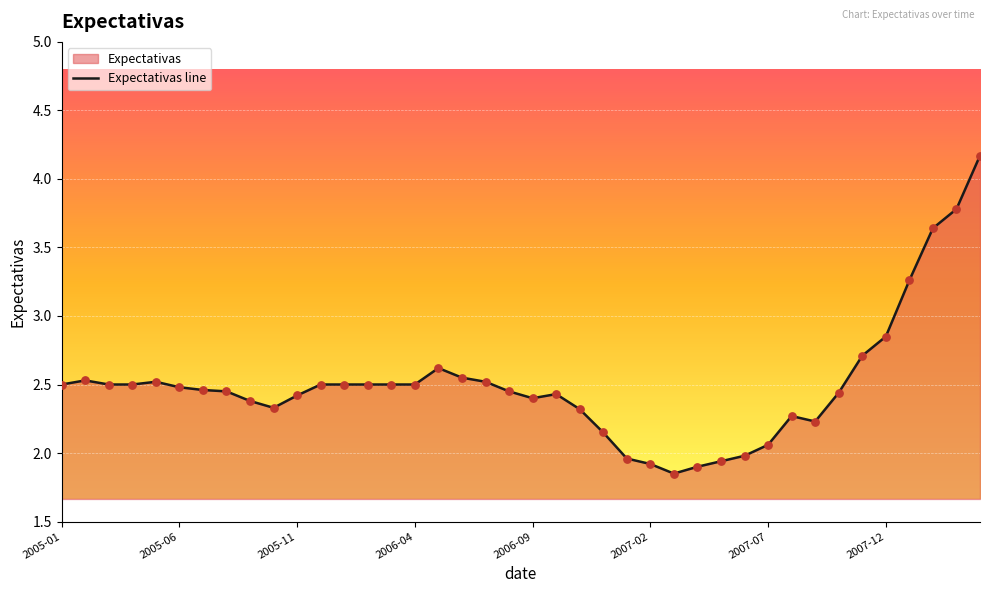

Which has a higher value, 2007-08 or 2006-01?

2006-01